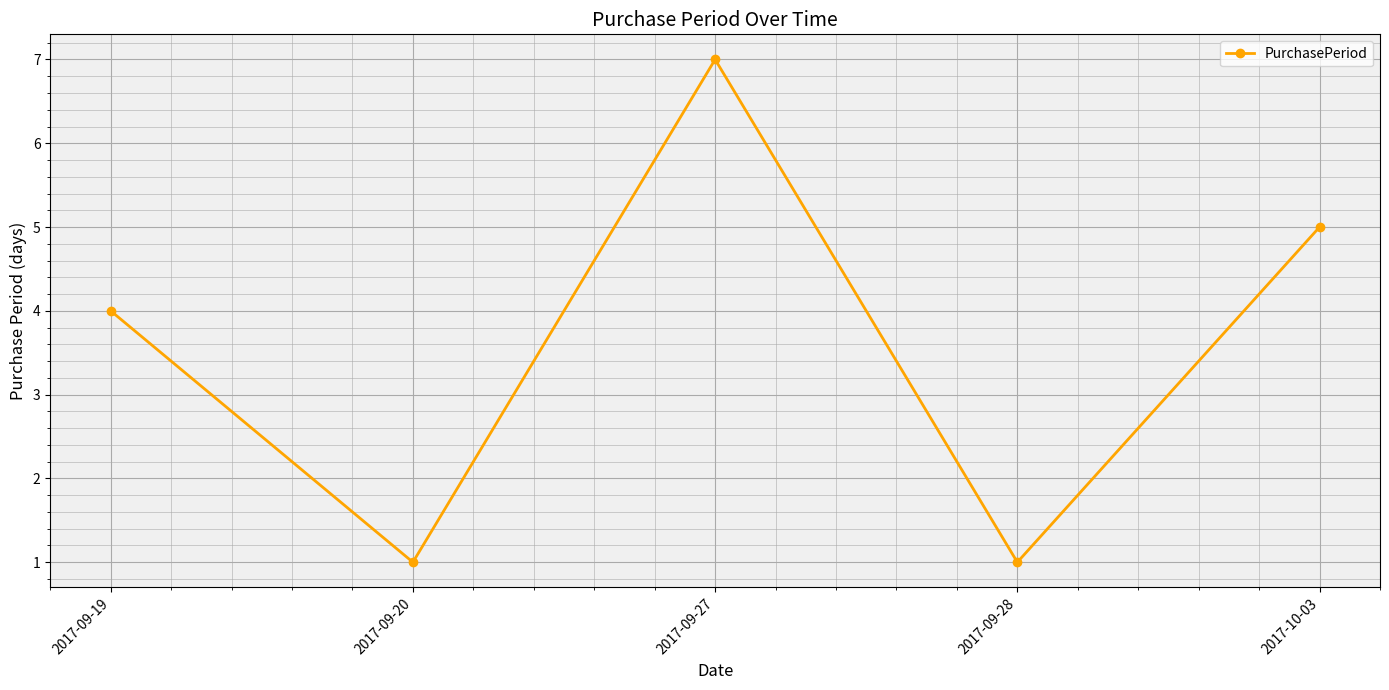

Which label corresponds to the largest value in the chart?

2017-09-27